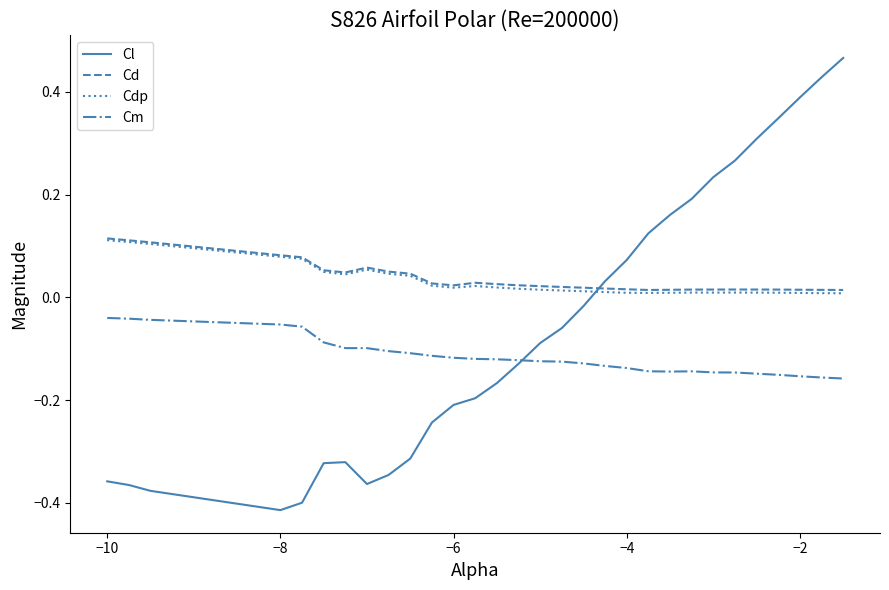

Which series has the largest range (max minus min)?

Cl